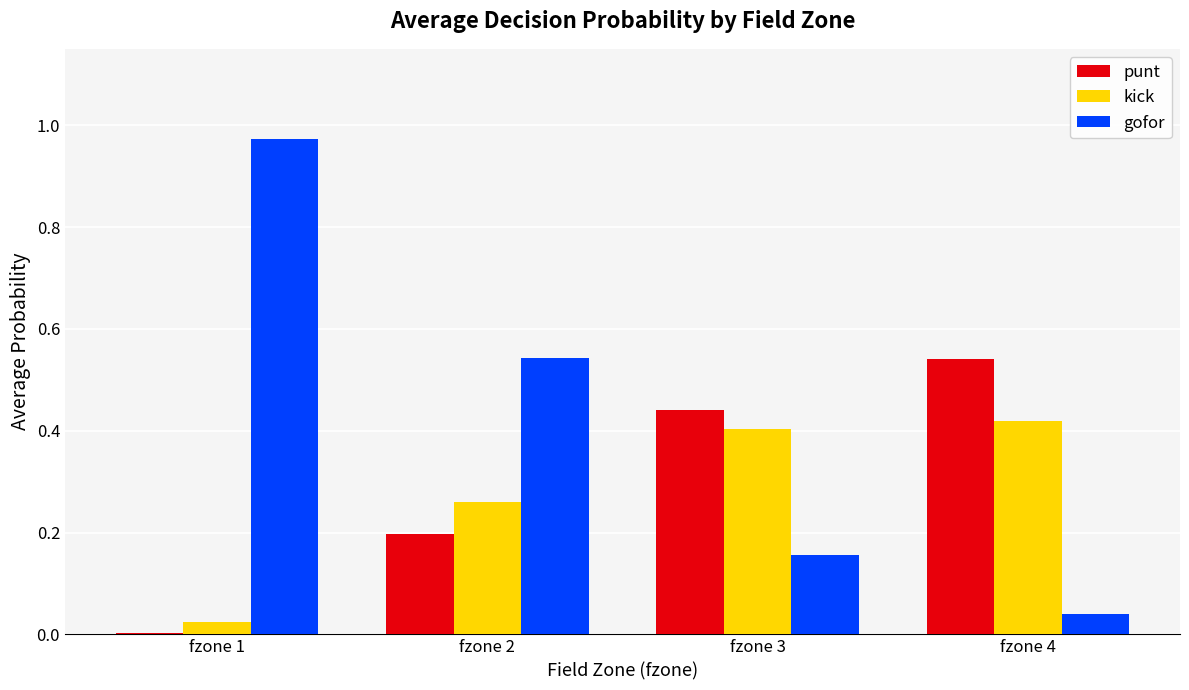

What are all the series names shown in the legend?

punt, kick, gofor